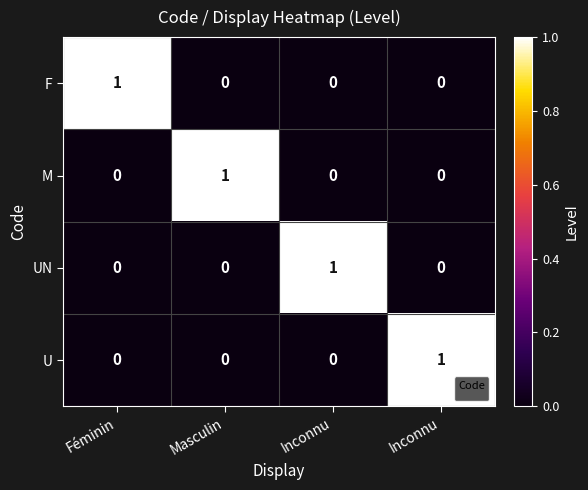

Rank the categories by value from highest to lowest.

Inconnu, Féminin, Masculin, Inconnu